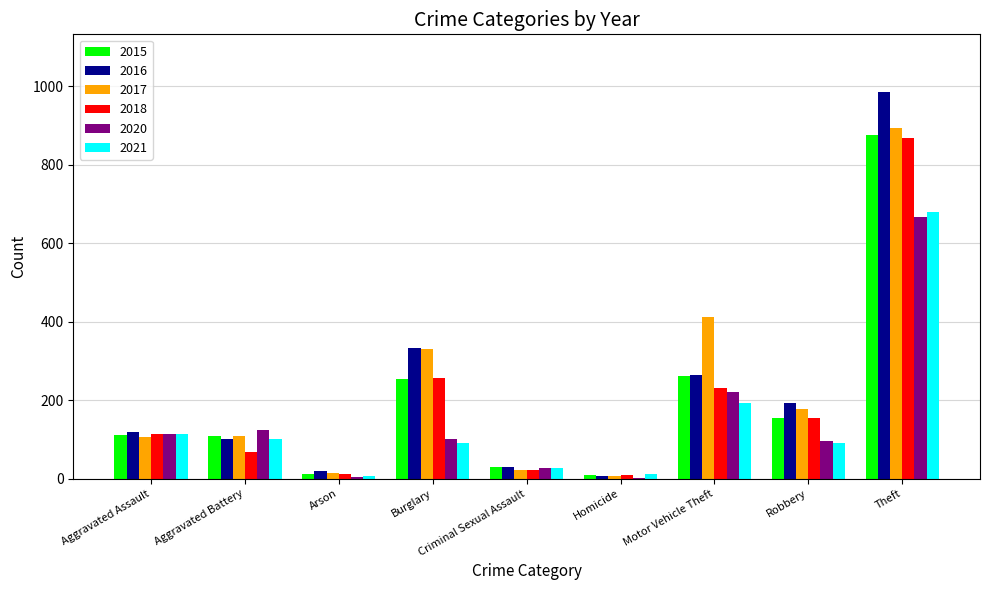

How many distinct data groups are displayed?

6